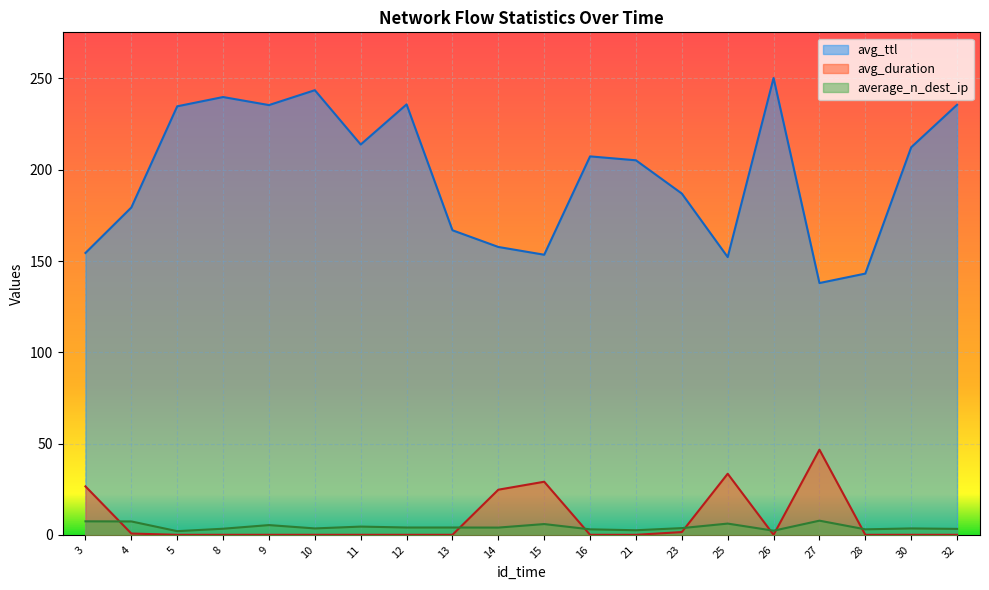

Which series has the largest range (max minus min)?

avg_ttl